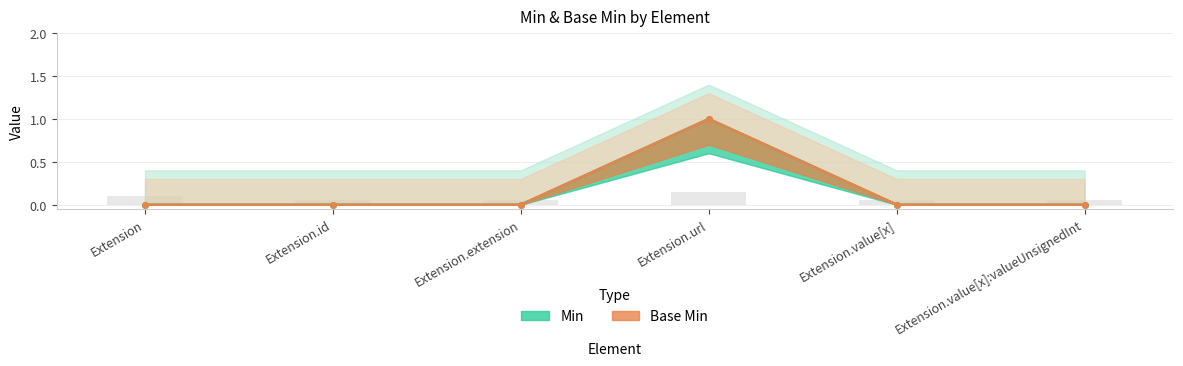

How many bars are there in total?

12